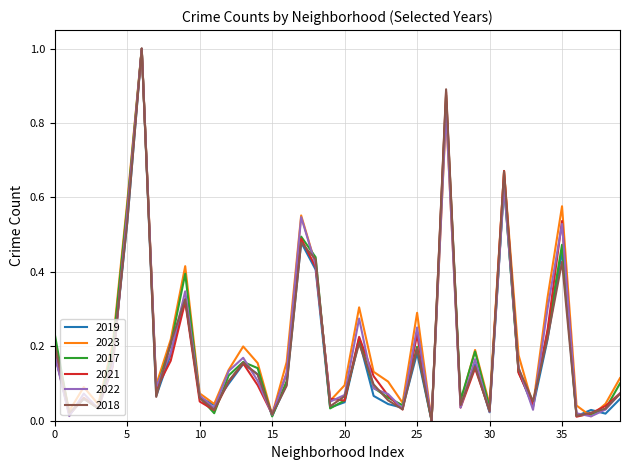

What is the highest value of the 2019 series?

1.0